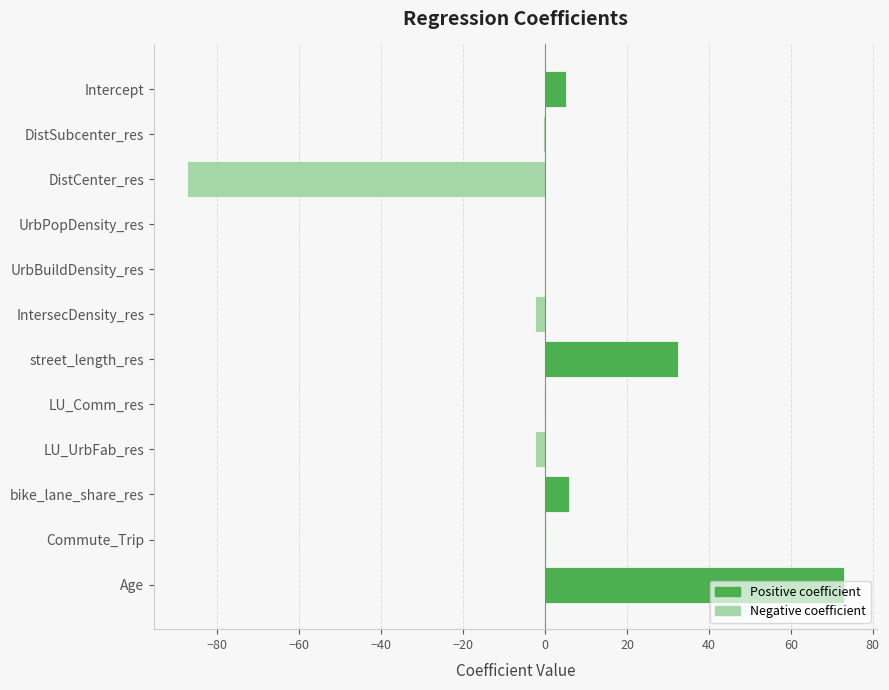

Count the number of categories in the chart.

12